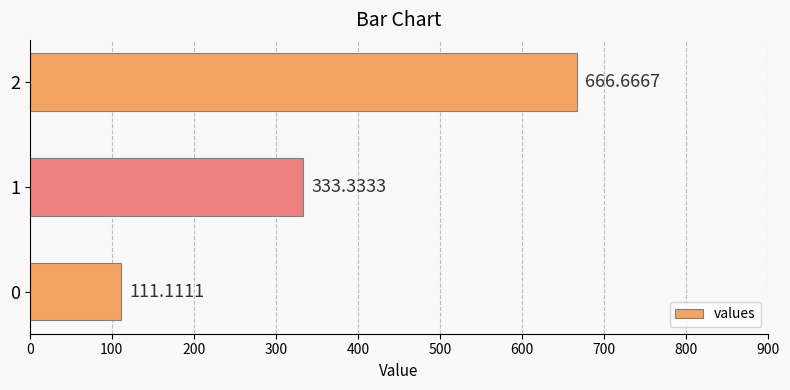

How many distinct data groups are displayed?

1